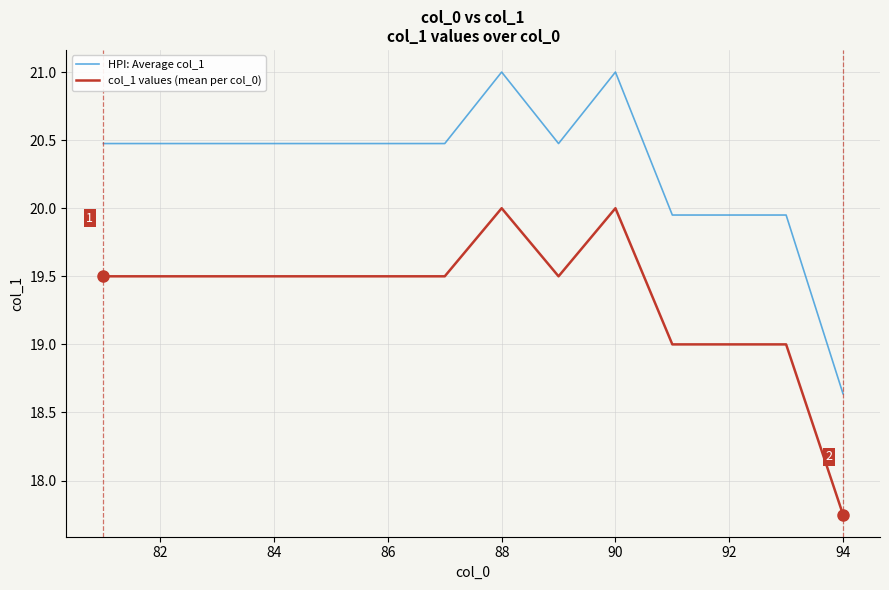

True or false: HPI: Average col_1 and col_1 values (mean per col_0) intersect in this chart.

False